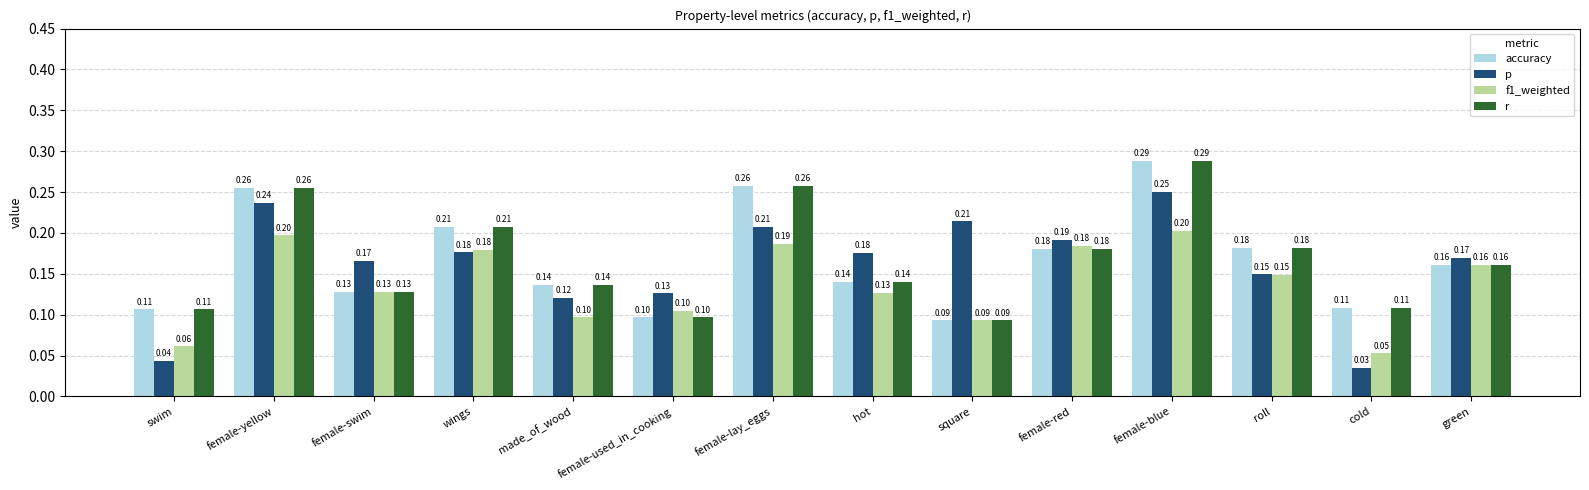

Which category has the lowest value in the f1_weighted series?

cold